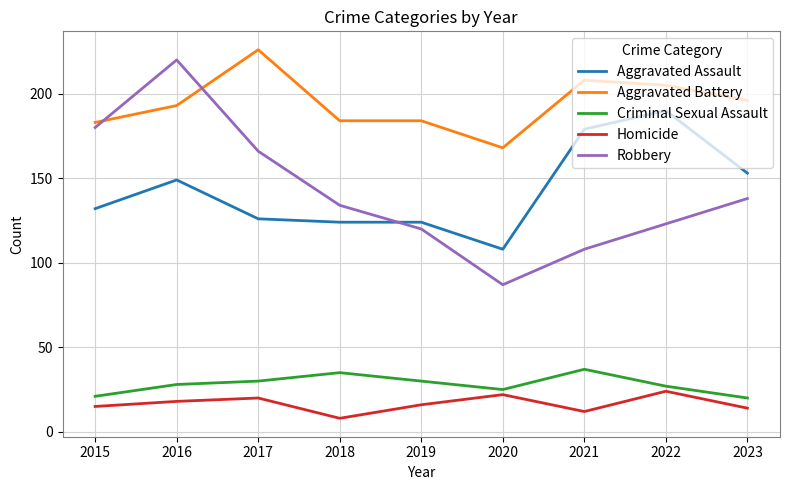

What is the greatest value displayed?

226